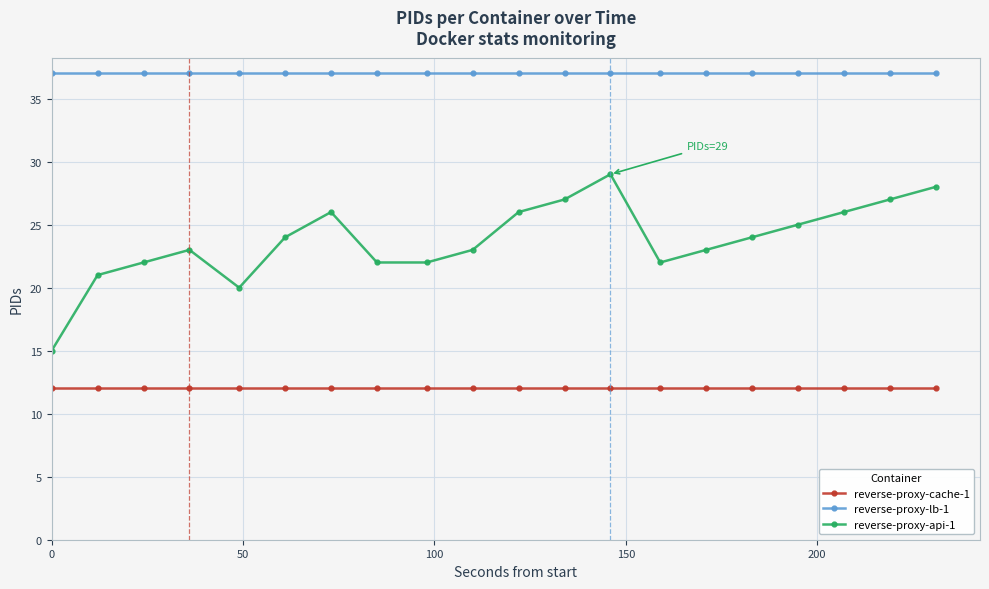

What is the value of the reverse-proxy-api-1 point at the 19th from the left?

27